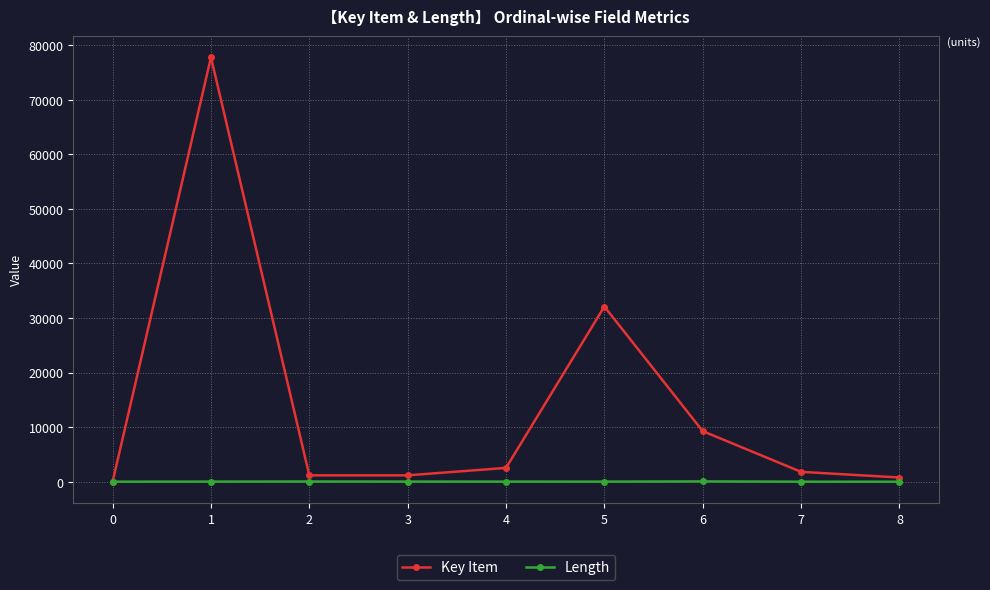

Does the chart have visible grid lines?

Yes